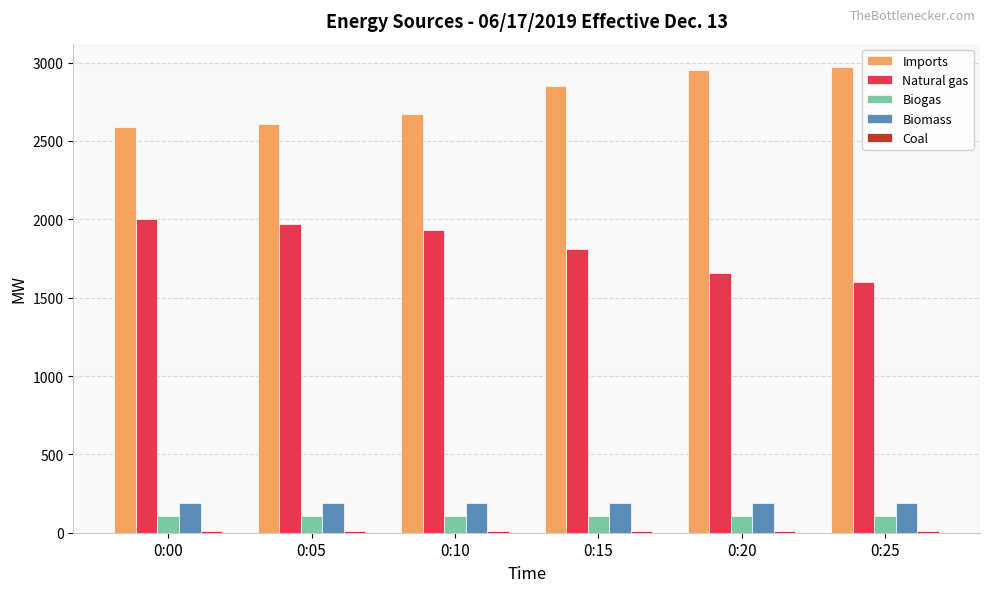

What is the value of the Imports bar at the 1st from the left?

2592